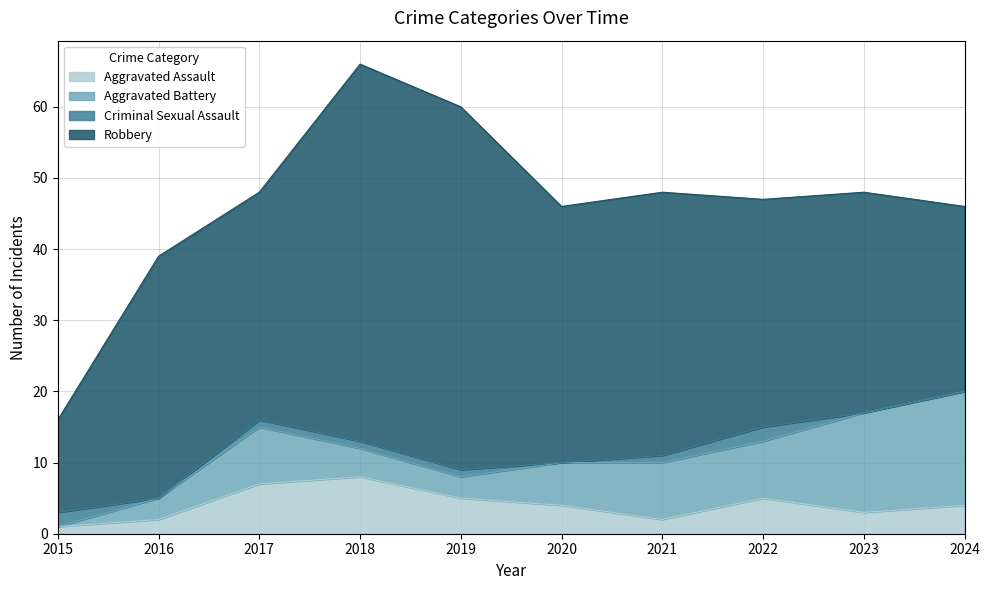

Does the chart have visible grid lines?

Yes